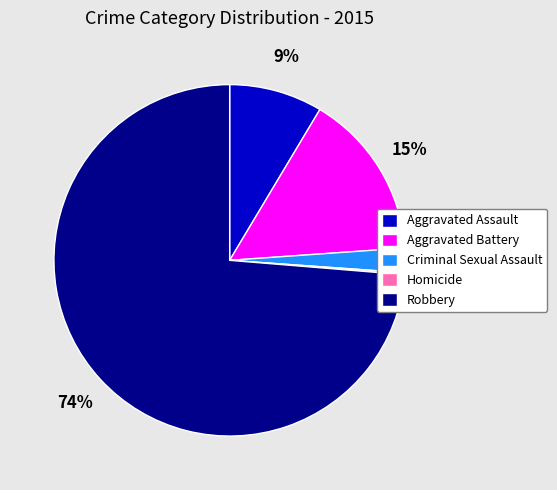

The Aggravated Assault slice represents 9% of the pie. True or false?

True